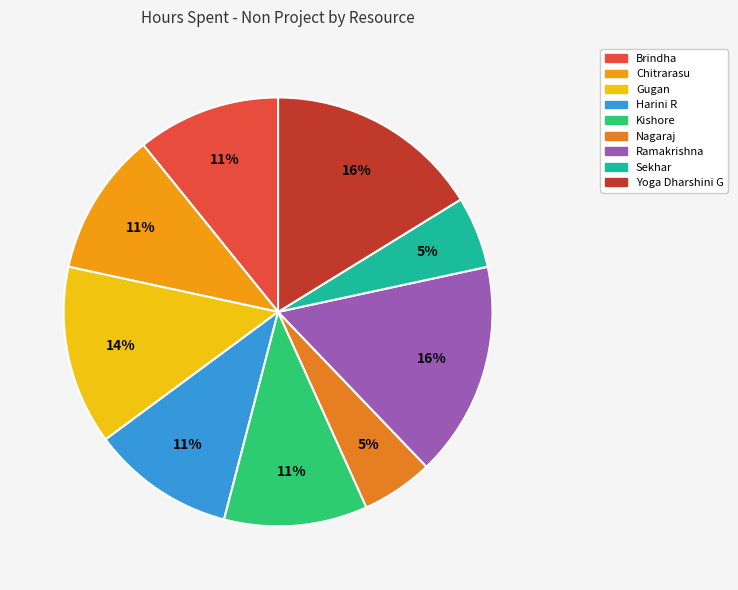

What portion of the pie excludes Gugan?

86.5%